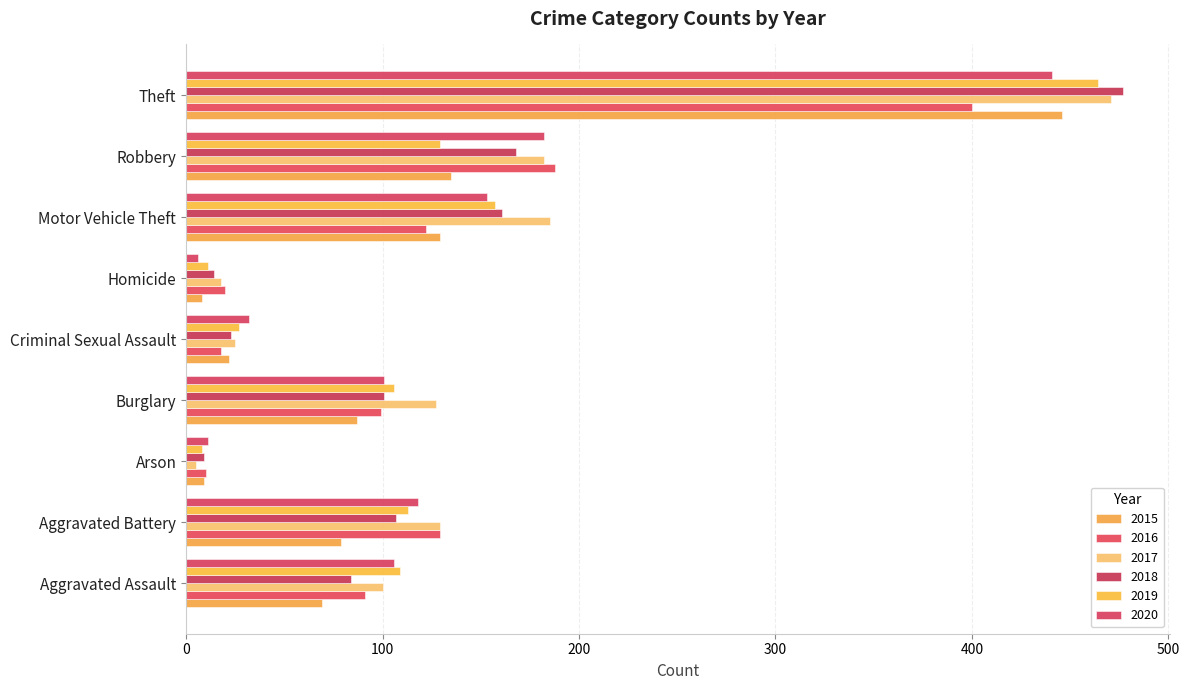

List the series in order of their peak value, highest first.

2018, 2017, 2019, 2015, 2020, 2016